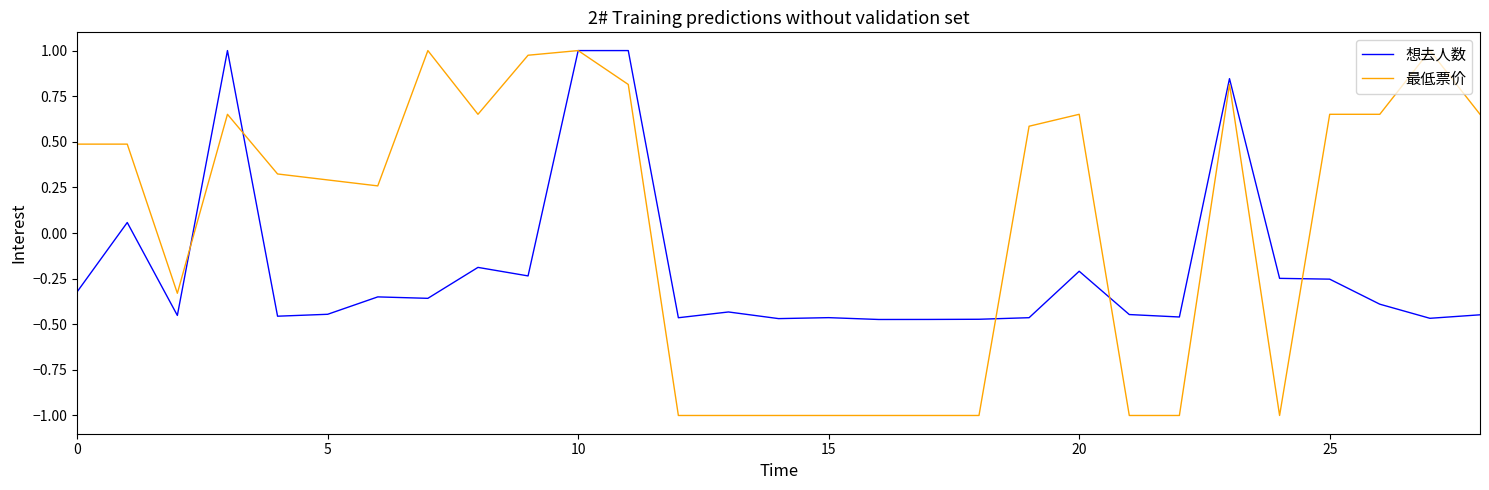

What is the minimum value for 最低票价?

-1.0